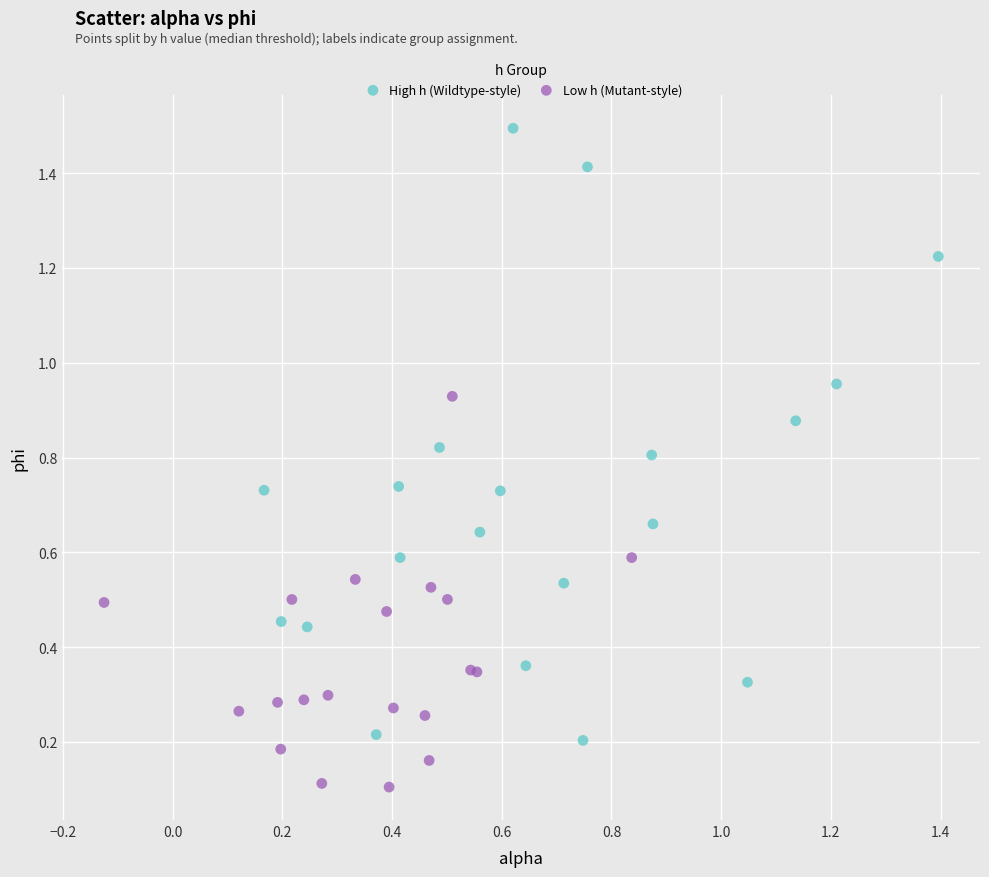

Which series has the widest spread of Y values?

High h (Wildtype-style)